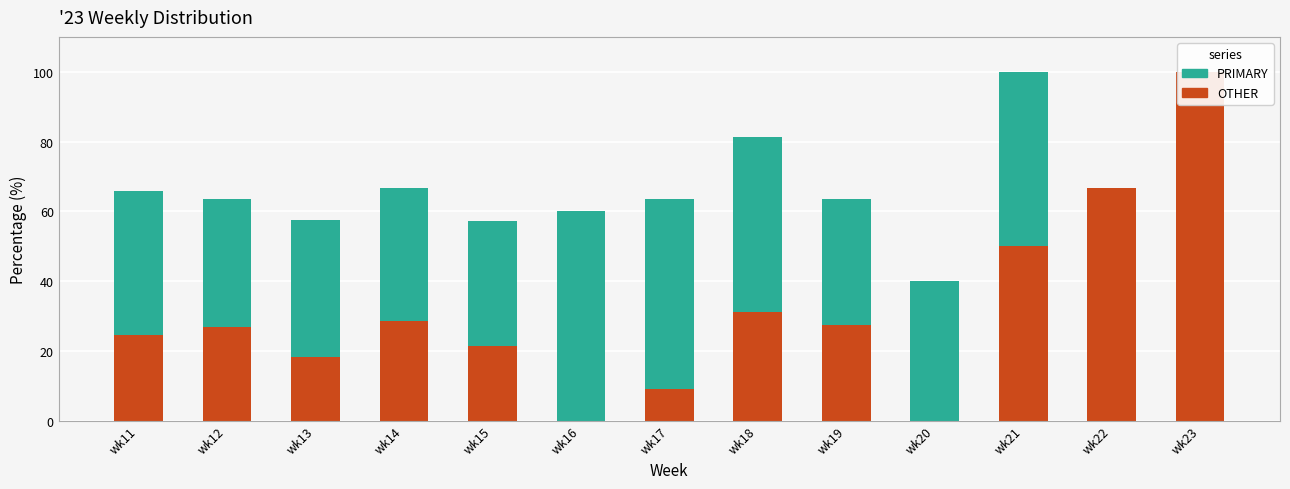

How many bars are there in each group?

2